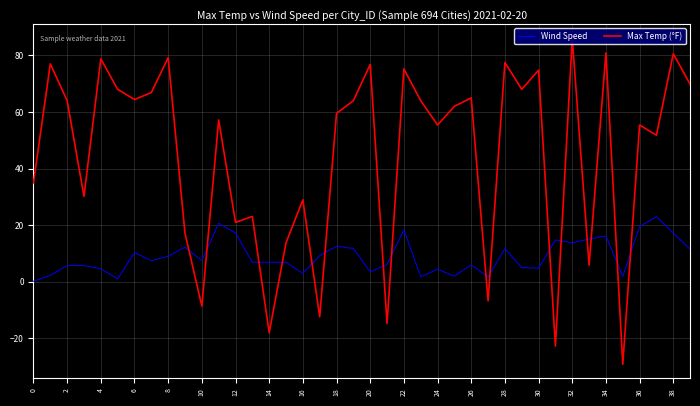

Which series ends up on top after the final intersection of Max Temp (°F) and Wind Speed?

Max Temp (°F)